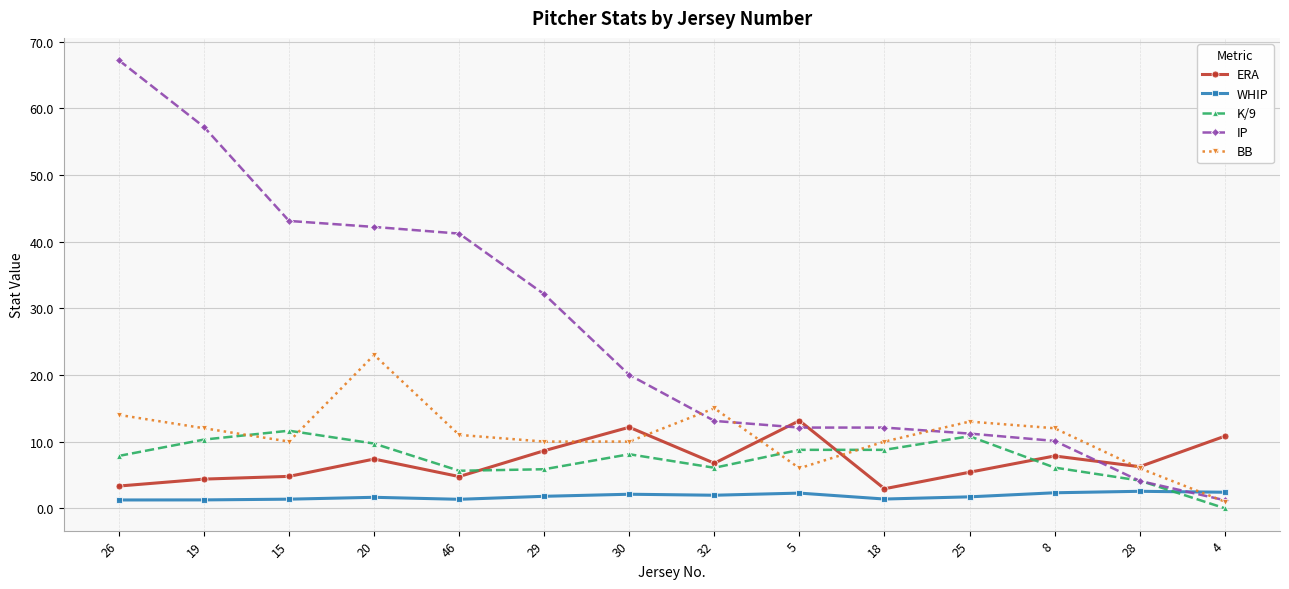

True or false: ERA and IP cross at least once.

True